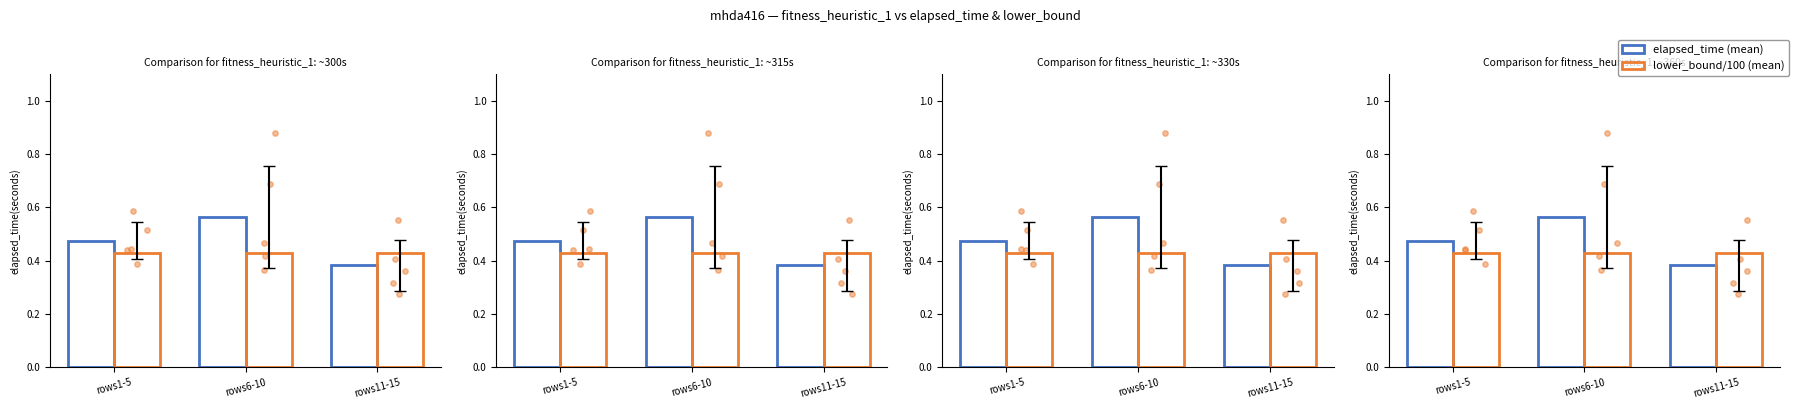

Which series reaches the maximum Y coordinate?

elapsed_time (mean)